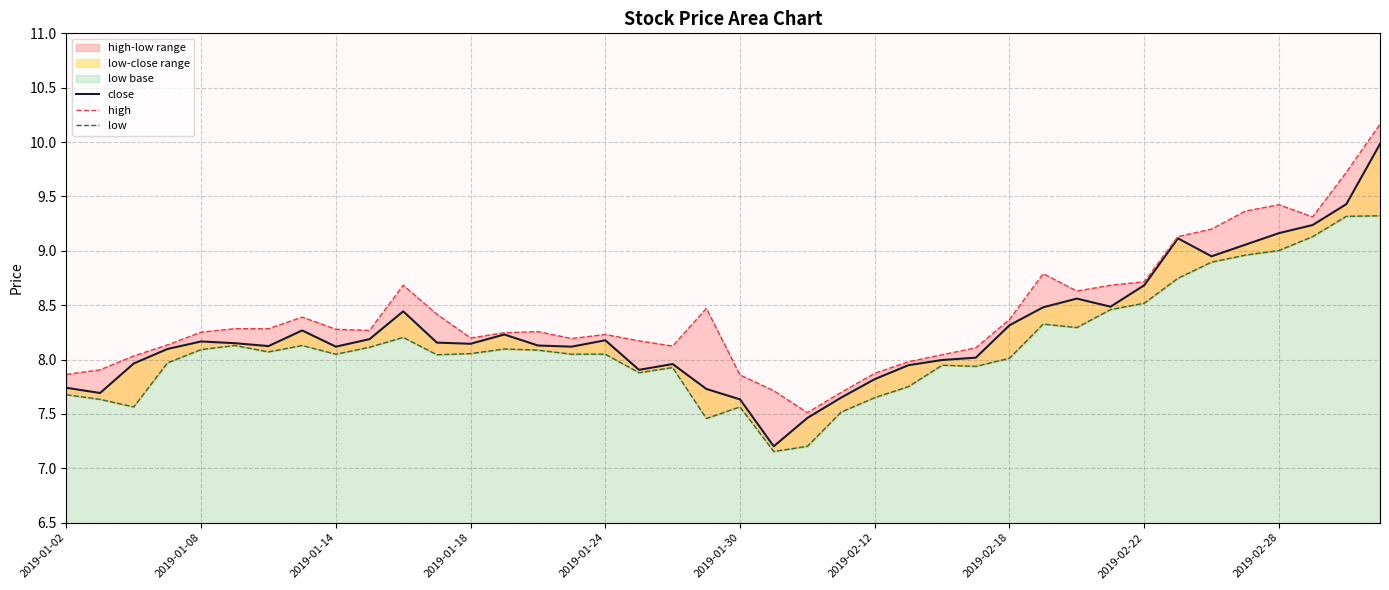

What is the lowest value of the close series?

7.2